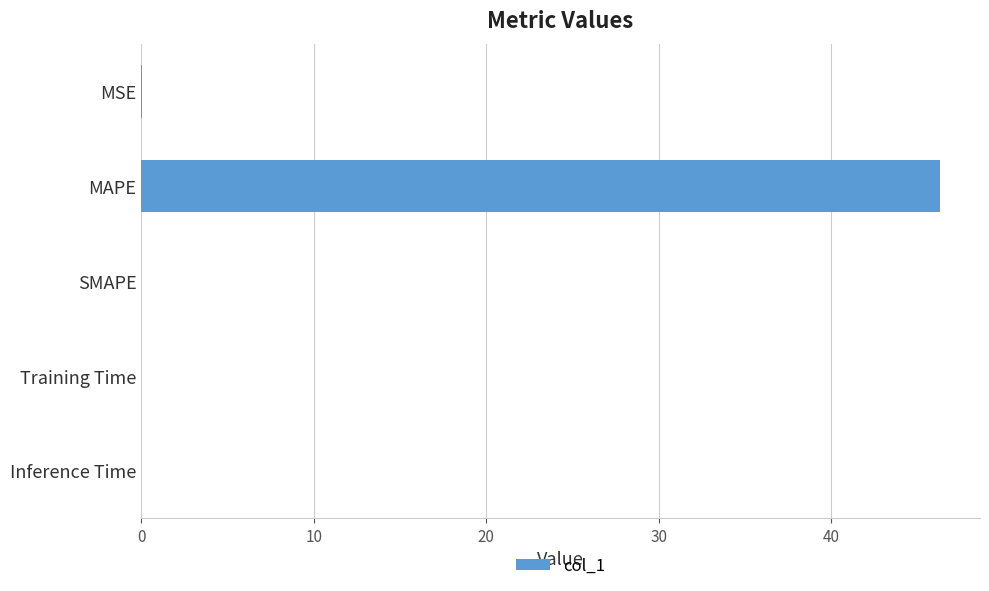

The chart shows a value of 29.8 at MAPE. True or false?

False